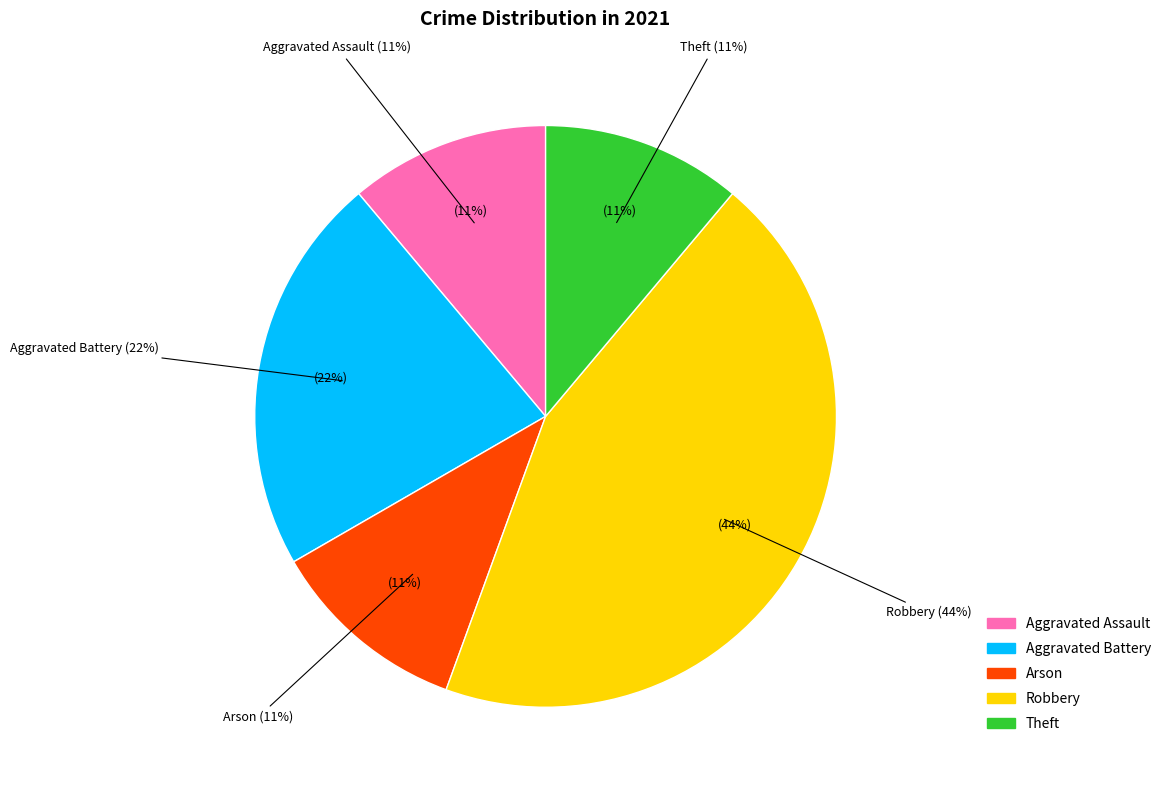

Is it true that Robbery is 34% of the pie?

False